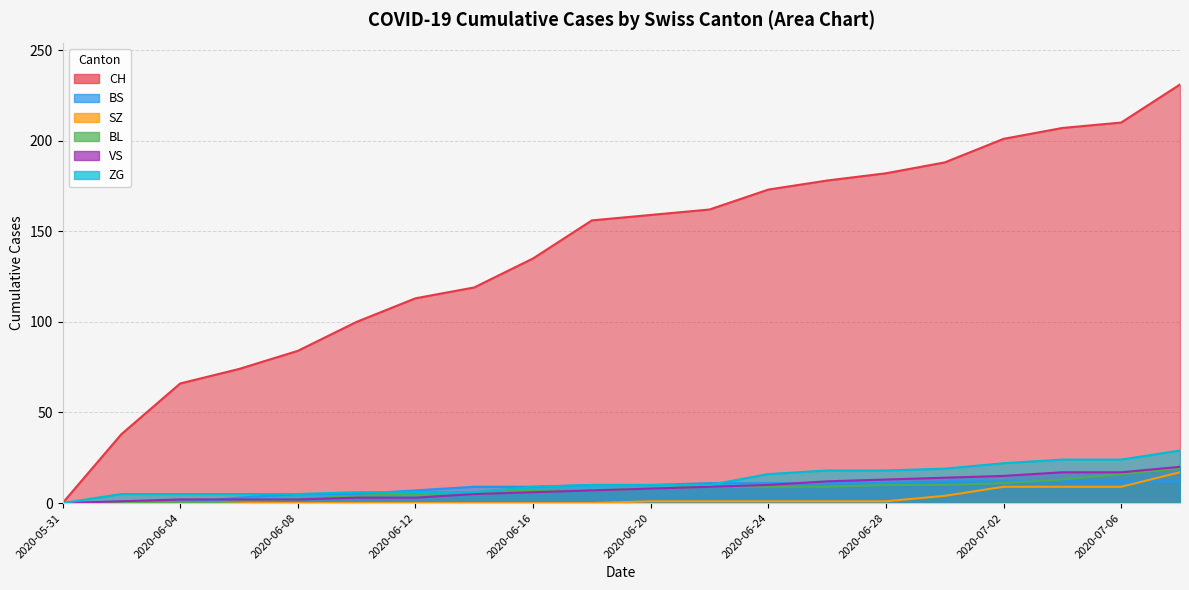

Reading left to right, what are all the values shown in this chart?

CH: 0	38	66	74	84	100	113	119	135	156	159	162	173	178	182	188	201	207	210	231
BS: 0	0	0	3	5	5	7	9	9	10	10	11	11	11	11	12	12	12	12	12
SZ: 0	0	0	0	0	0	0	0	0	0	1	1	1	1	1	4	9	9	9	17
BL: 0	0	0	1	2	4	5	6	7	7	8	9	9	9	10	10	11	13	16	19
VS: 0	1	2	2	2	3	3	5	6	7	8	9	10	12	13	14	15	17	17	20
ZG: 0	5	5	5	5	6	6	6	9	10	10	10	16	18	18	19	22	24	24	29